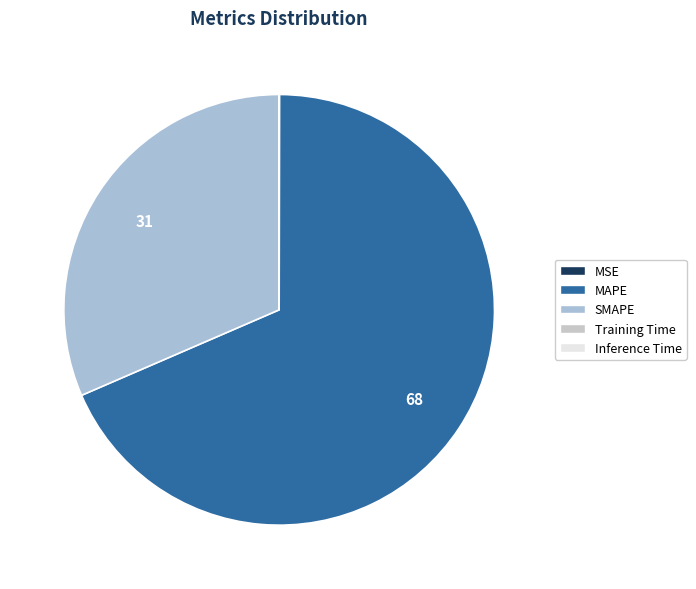

Is it true that MAPE is 56% of the pie?

False